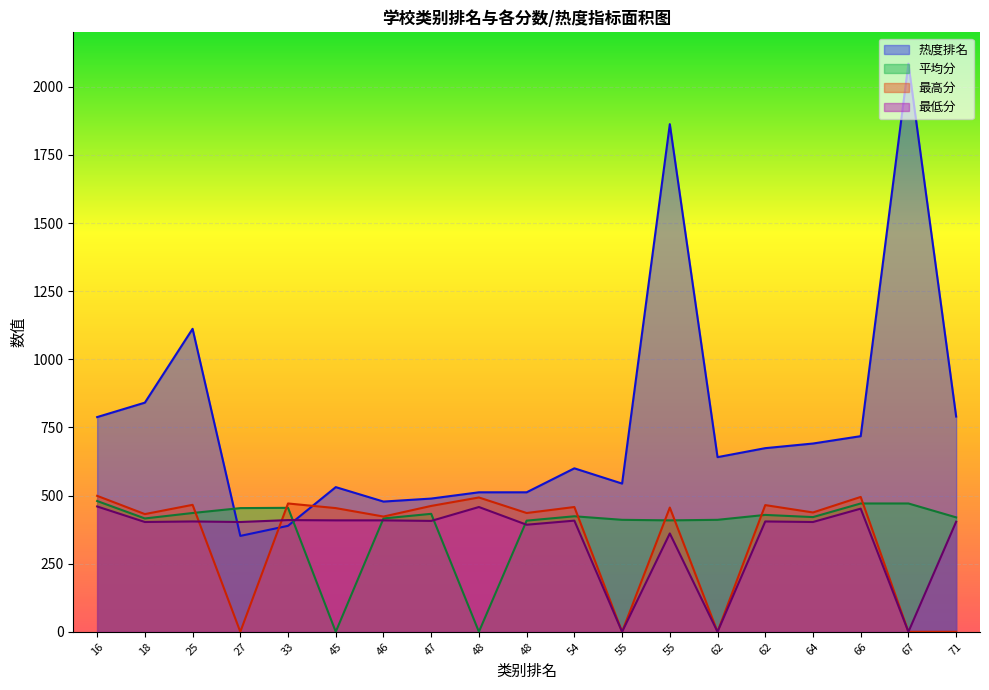

Reading right to left, extract all data points from this chart.

热度排名: 71=790	67=2085	66=718	64=691	62=674	62=641	55=1863	55=544	54=600	48=512	48=512	47=489	46=478	45=531	33=389	27=352	25=1112	18=841	16=788
平均分: 71=420	67=471	66=471	64=421	62=429	62=411	55=409	55=411	54=424	48=408	48=0	47=433	46=416	45=0	33=455	27=454	25=436	18=416	16=480
最高分: 71=0	67=0	66=495	64=438	62=465	62=0	55=456	55=0	54=458	48=436	48=493	47=462	46=423	45=454	33=471	27=0	25=466	18=432	16=499
最低分: 71=404	67=0	66=452	64=403	62=405	62=0	55=361	55=0	54=408	48=393	48=458	47=407	46=409	45=409	33=410	27=403	25=405	18=403	16=460